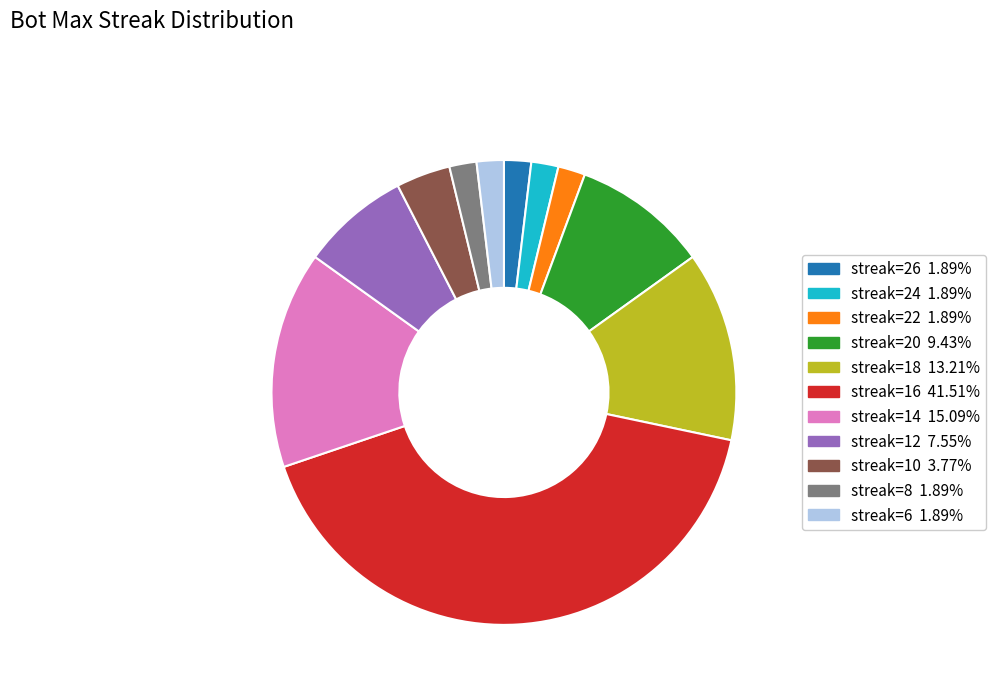

Does any single category account for the majority?

No